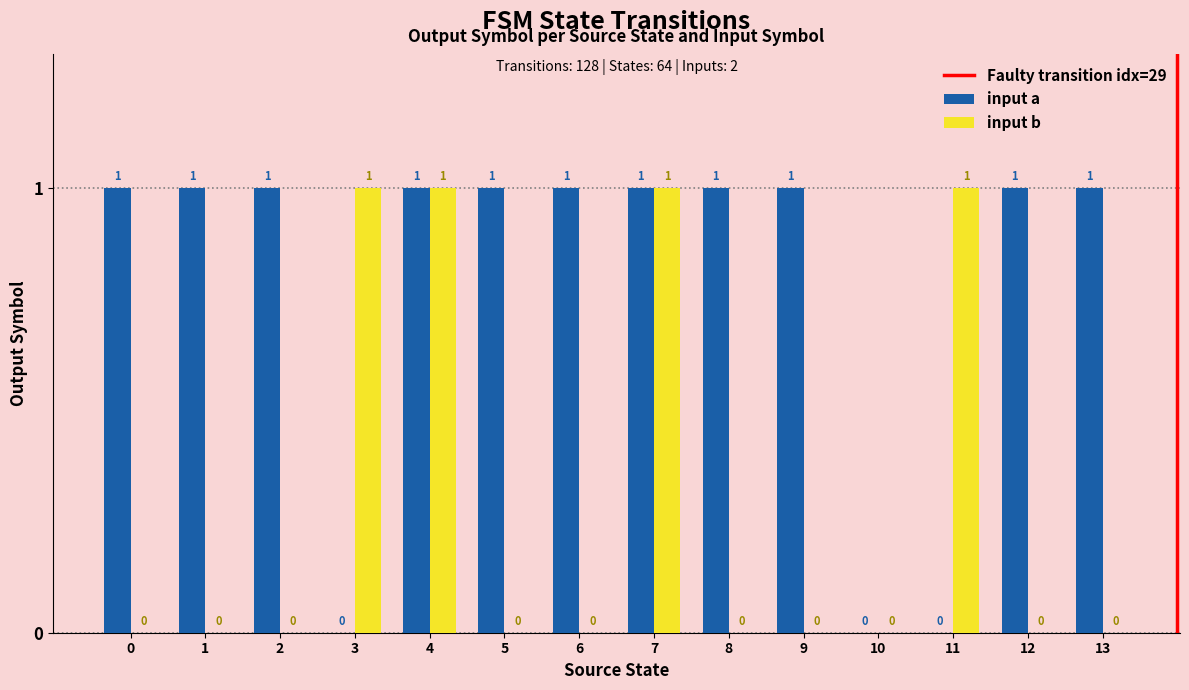

Are the bars grouped side by side (vs. stacked)?

Yes